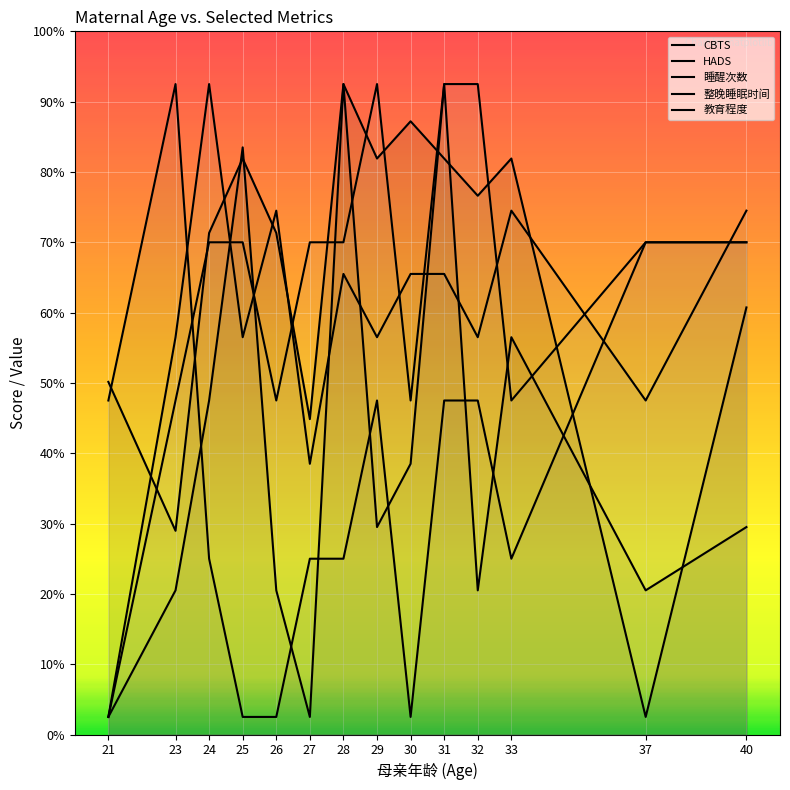

How many series are shown in this chart?

5